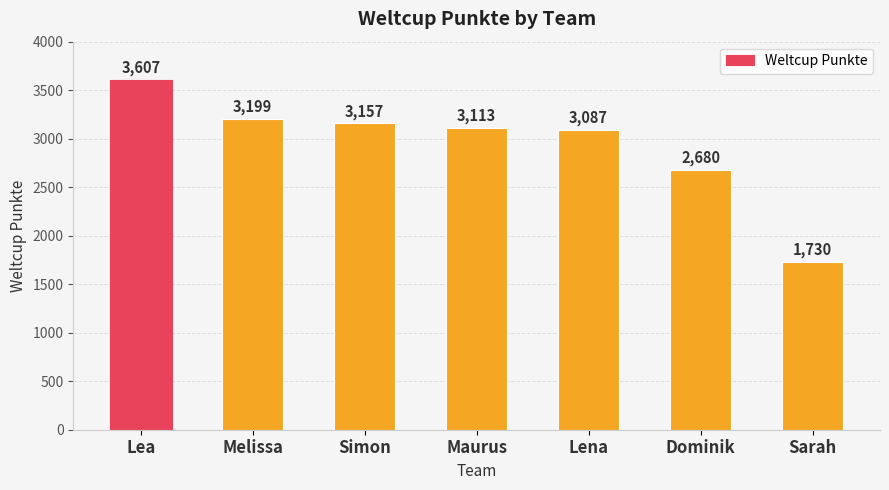

How many series are shown in this chart?

1